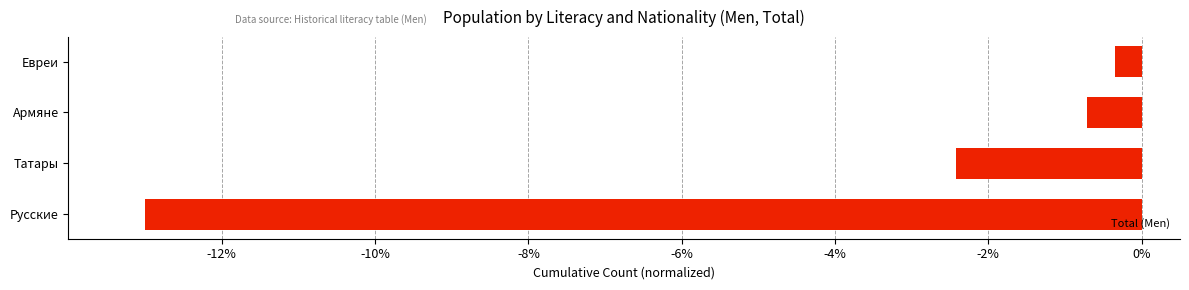

Rank the categories by value from highest to lowest.

Евреи, Армяне, Татары, Русские